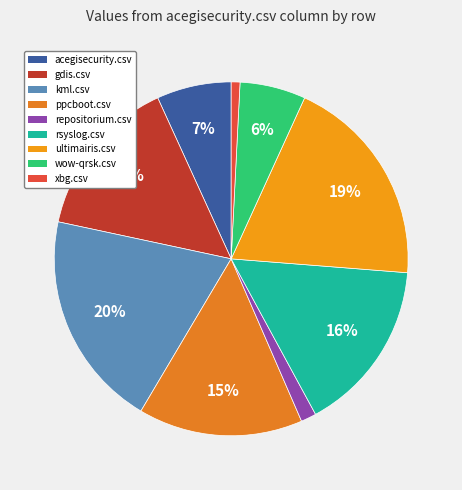

Do gdis.csv and xbg.csv together represent more than half of the pie?

No